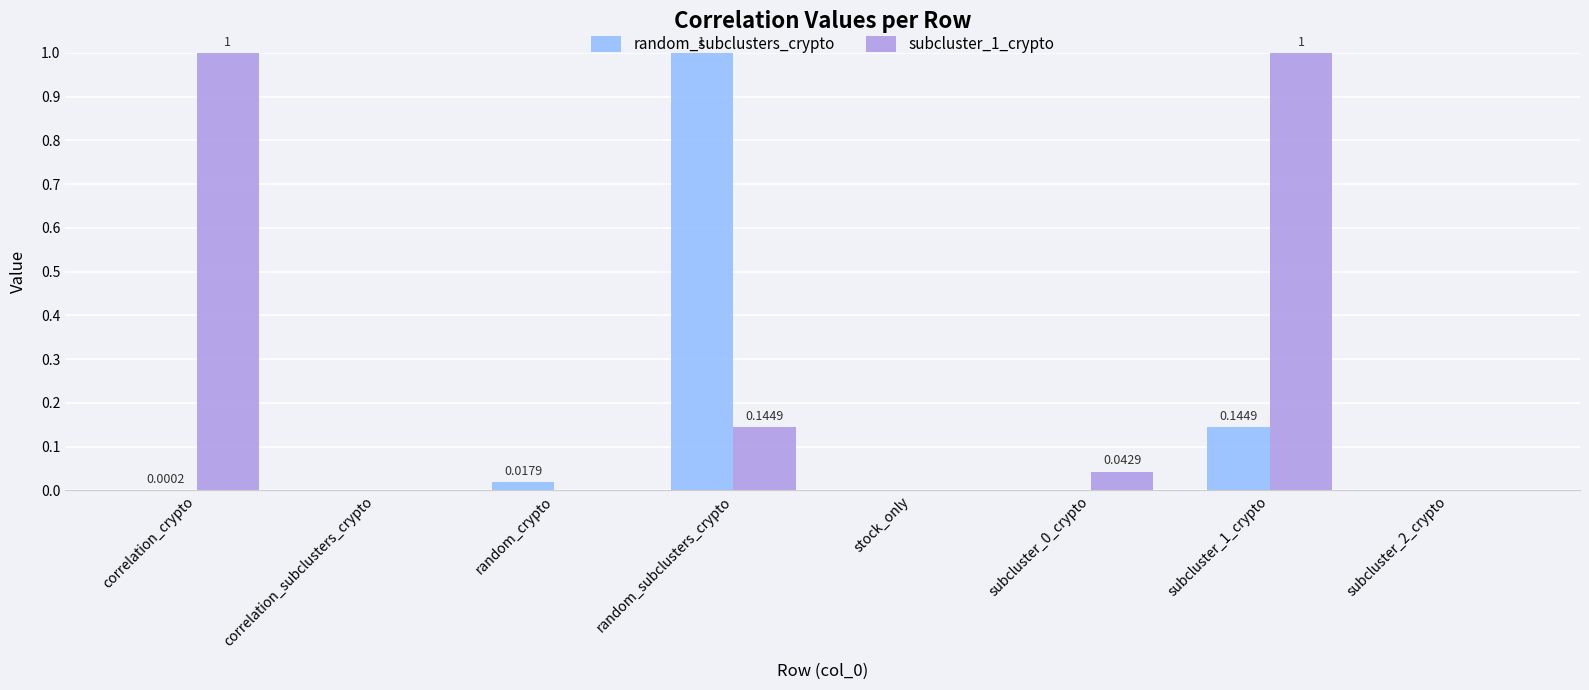

Is the value of random_subclusters_crypto at correlation_crypto greater than the value of subcluster_1_crypto at random_subclusters_crypto?

No